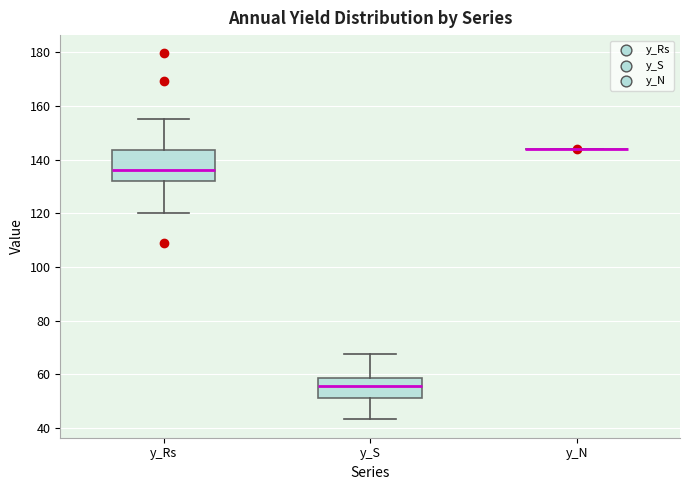

Reading left to right, transcribe this box plot: for each box, give where its median line is, the range the box spans, and where its two whiskers end, as read against the y-axis. The values are not printed on the chart, so give them approximately, as read against the axis.

y_Rs: median 136, box 132 to 144, whiskers 120 to 154
y_S: median 56, box 52 to 58, whiskers 44 to 68
y_N: box collapsed to a line at 144, whiskers 144 to 144